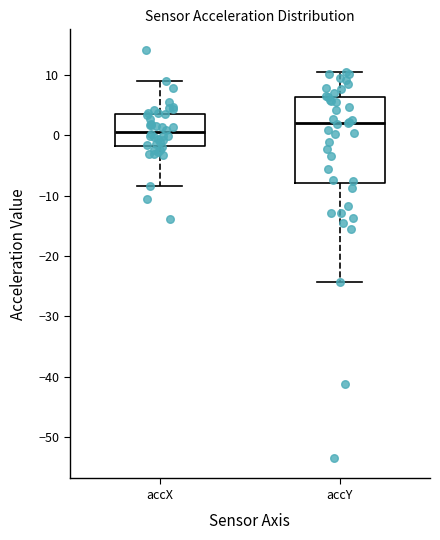

Which box is the tallest, from its lower edge to its upper edge?

accY